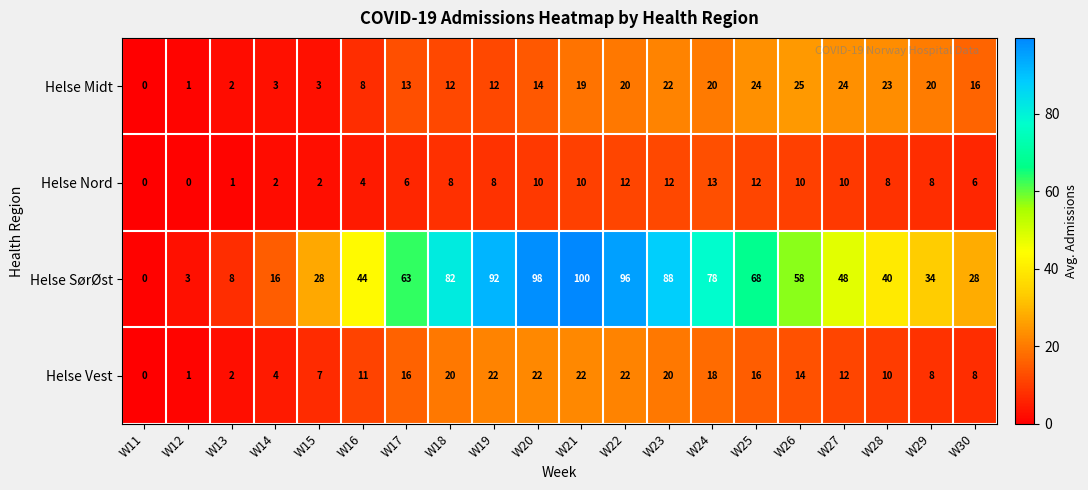

Which category has the lowest value in the Helse Midt series?

W11